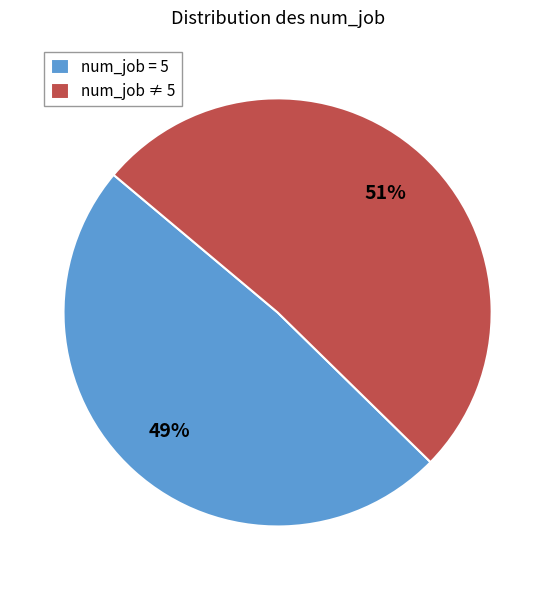

Rank the categories by value from highest to lowest.

num_job ≠ 5, num_job = 5